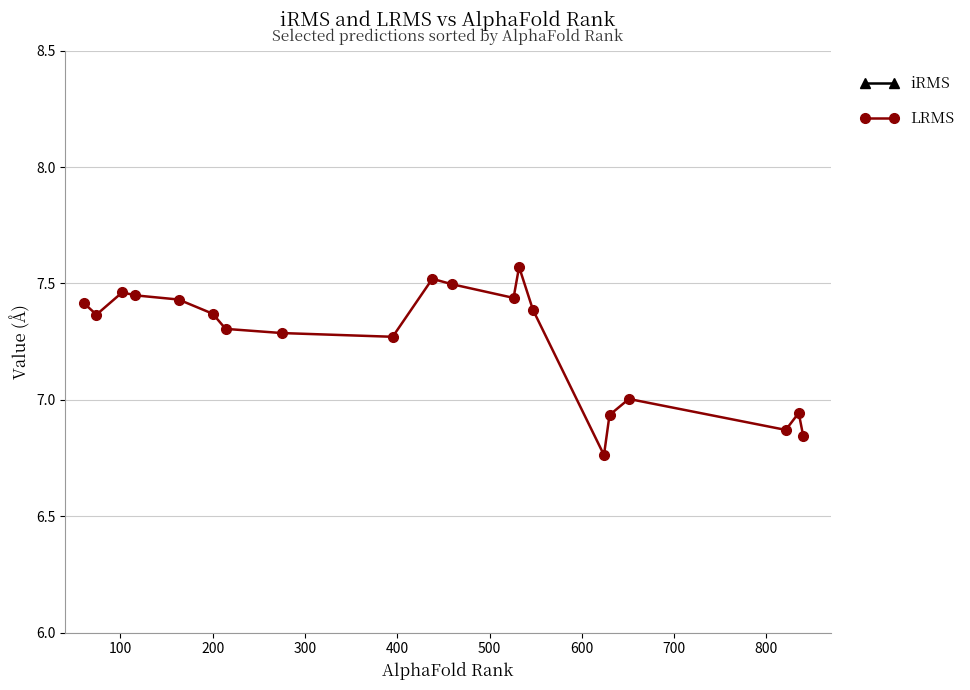

Does the chart display data point markers on the line(s)?

Yes